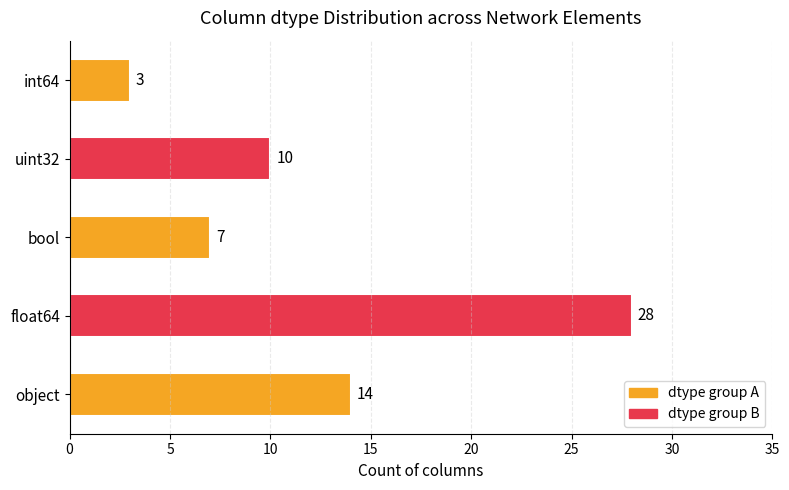

Which has a higher value, object or float64?

float64